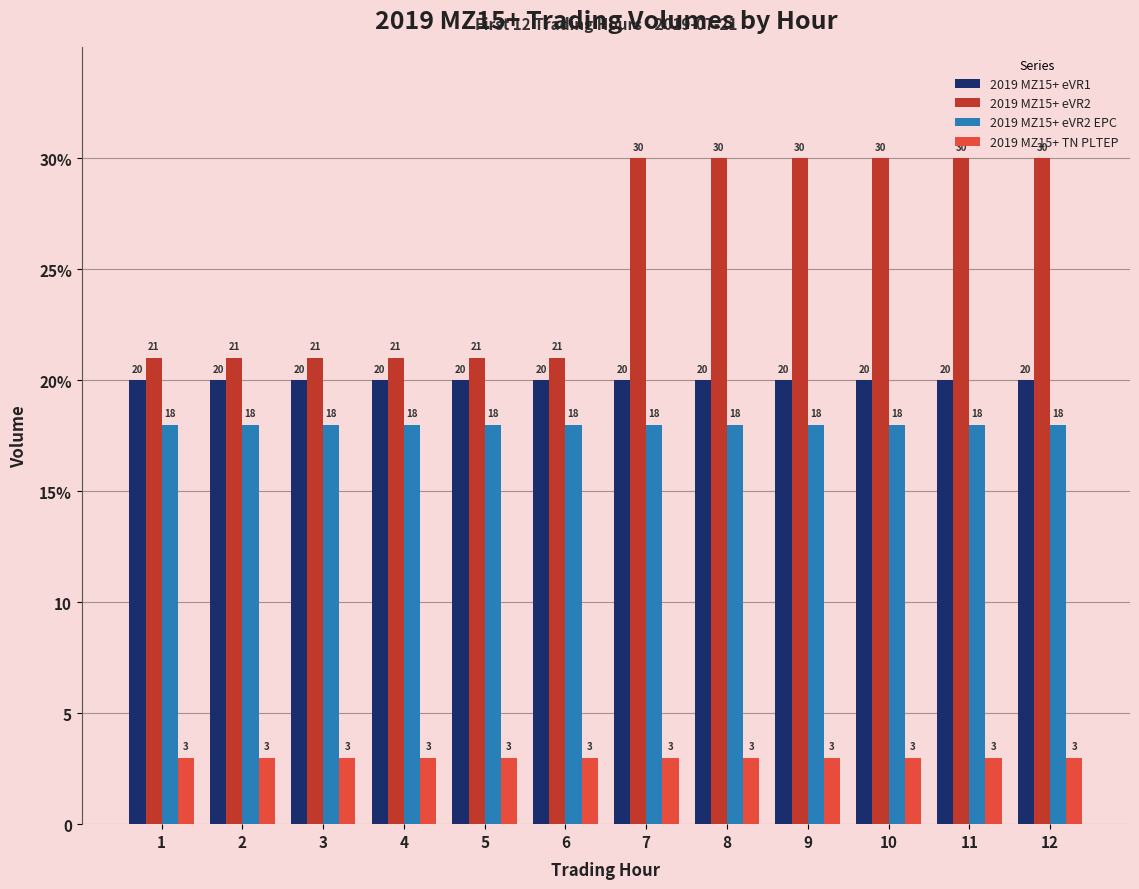

Does the chart contain stacked bars?

No